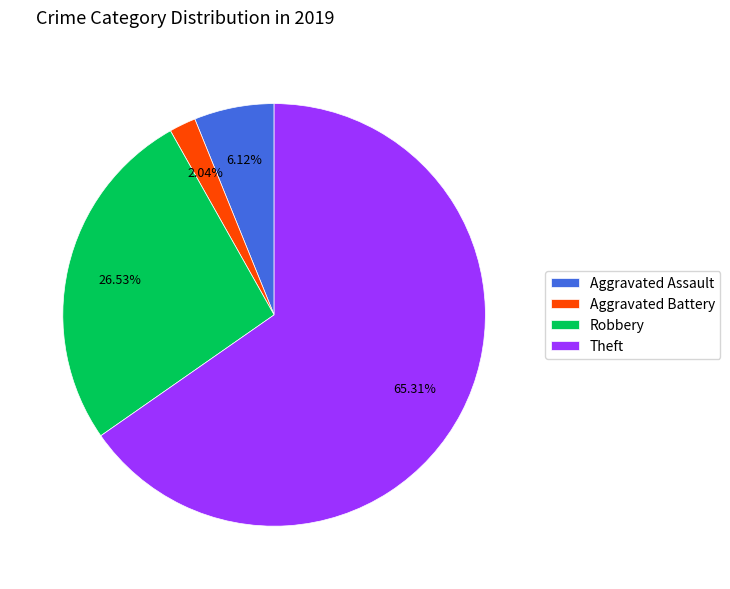

Which category has the biggest portion of the pie?

Theft